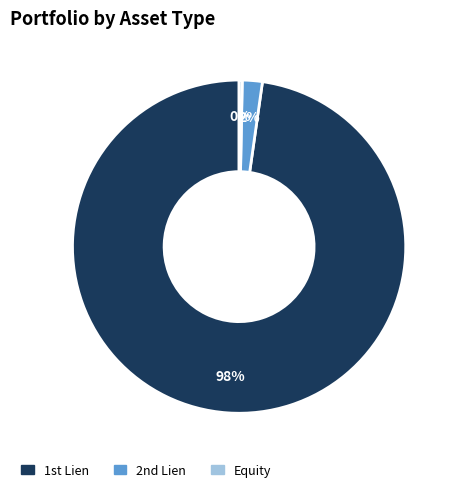

Does any single category account for the majority?

Yes